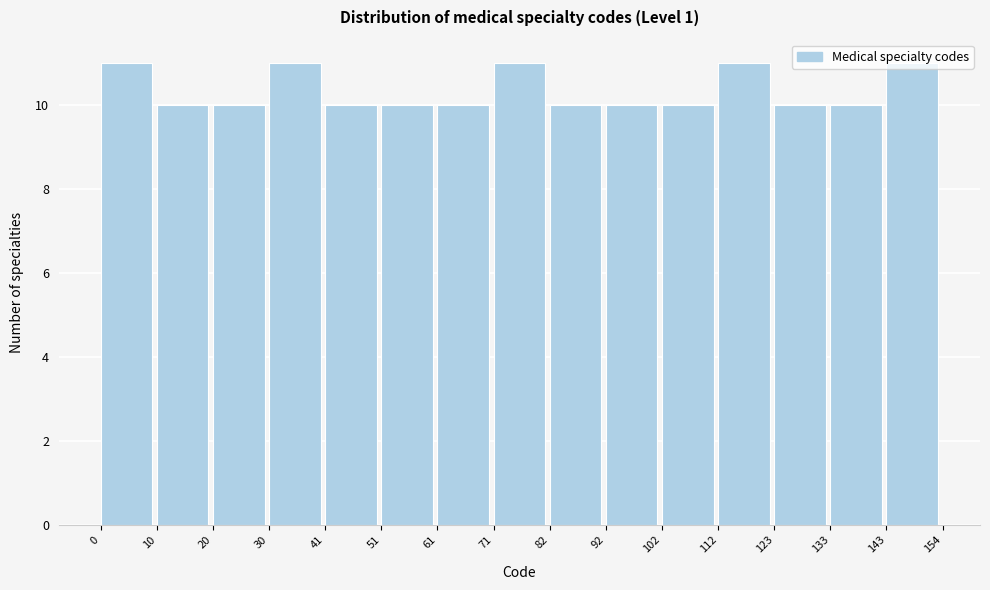

How tall is the bar that spans 112 to 123 on the x-axis? The values are not printed on the chart, so give them approximately, as read against the axis.

11